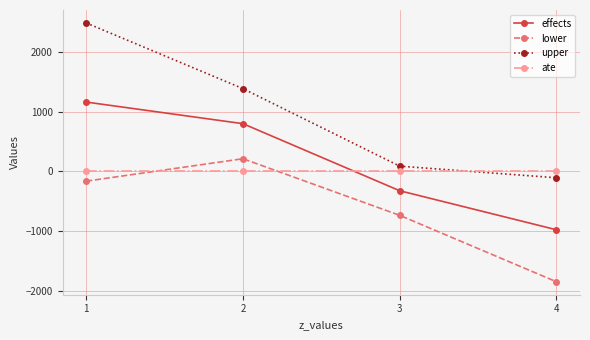

At how many categories does at least one series exceed 2315?

1